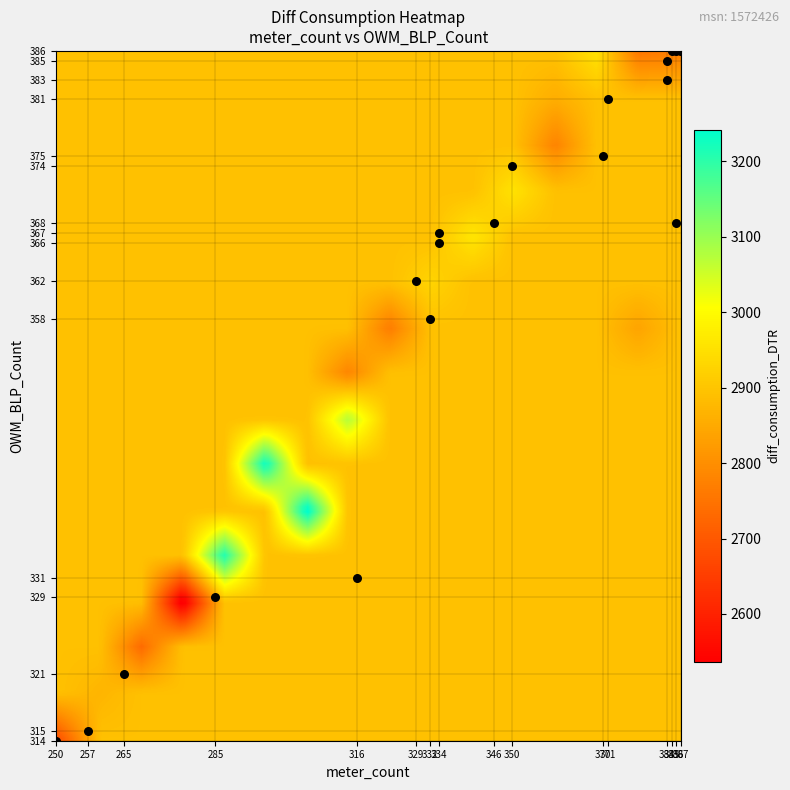

What Y value in the scatter plot is closest to 350?

358